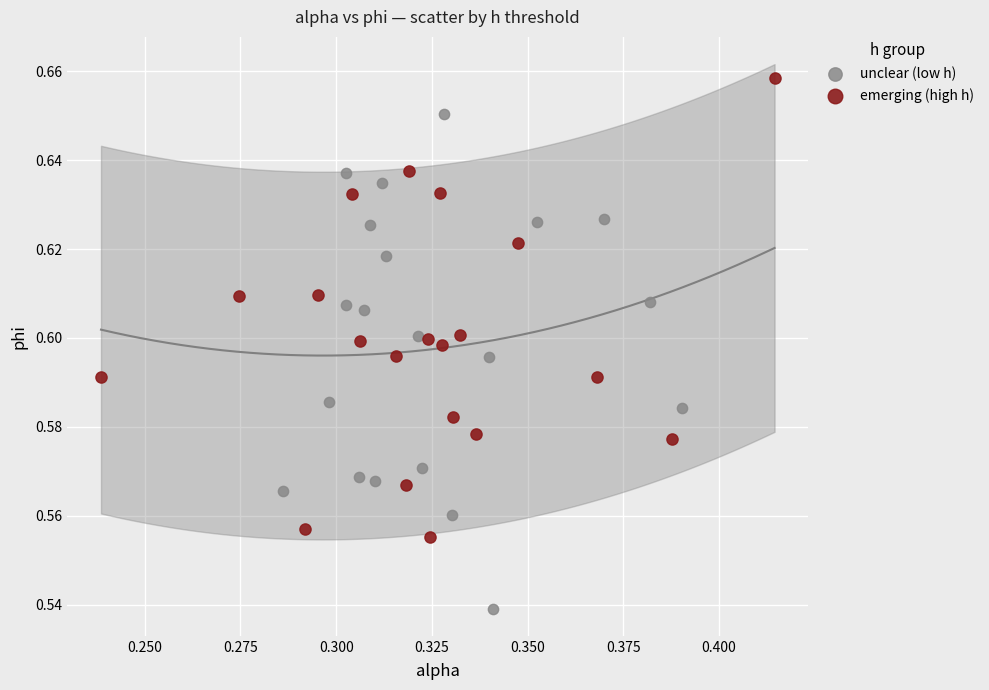

What are all the series names shown in the legend?

unclear (low h), emerging (high h)